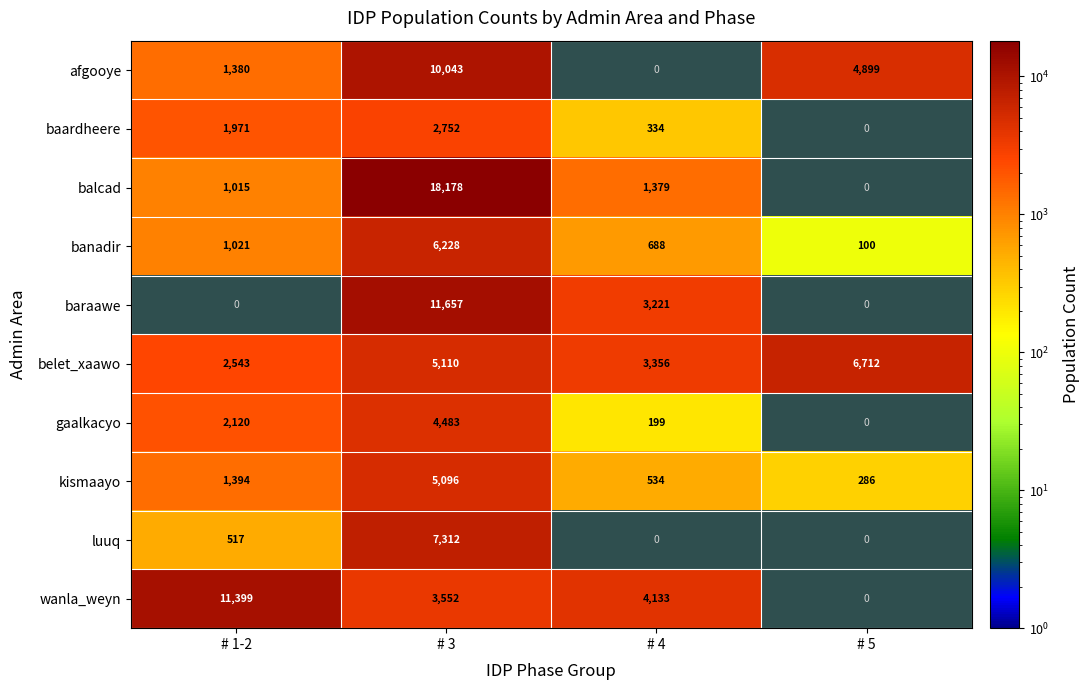

Is the value of belet_xaawo at # 3 greater than the value of kismaayo at # 3?

Yes